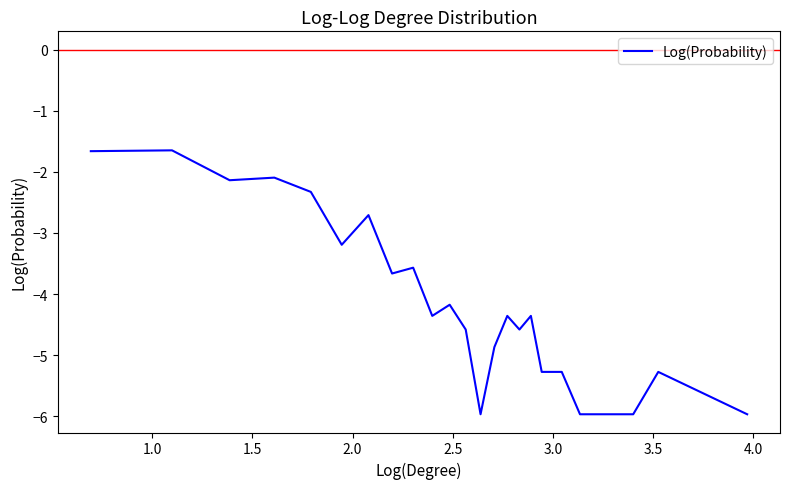

What is the smallest value displayed?

-6.0